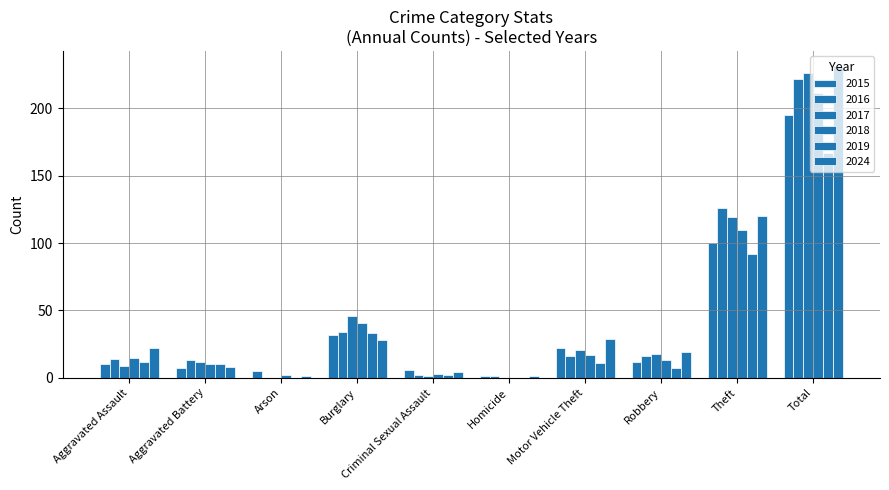

Does the chart contain stacked bars?

No